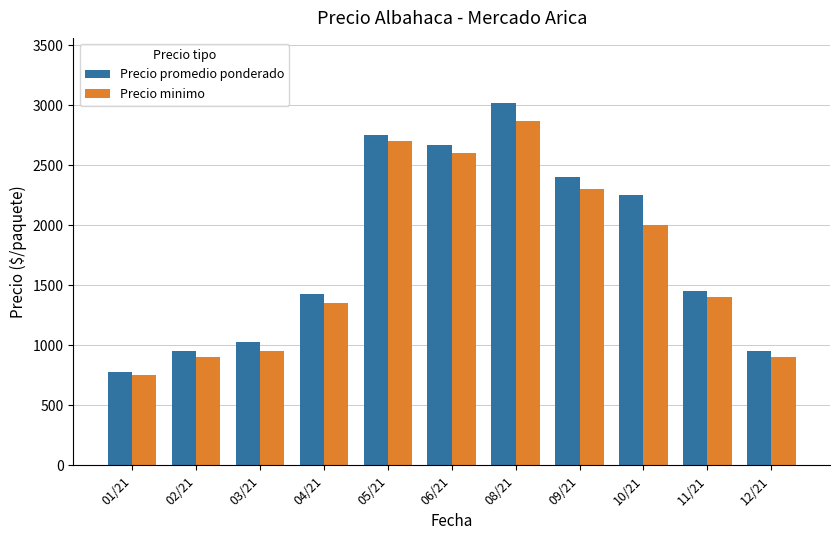

What are all the series names shown in the legend?

Precio promedio ponderado, Precio minimo